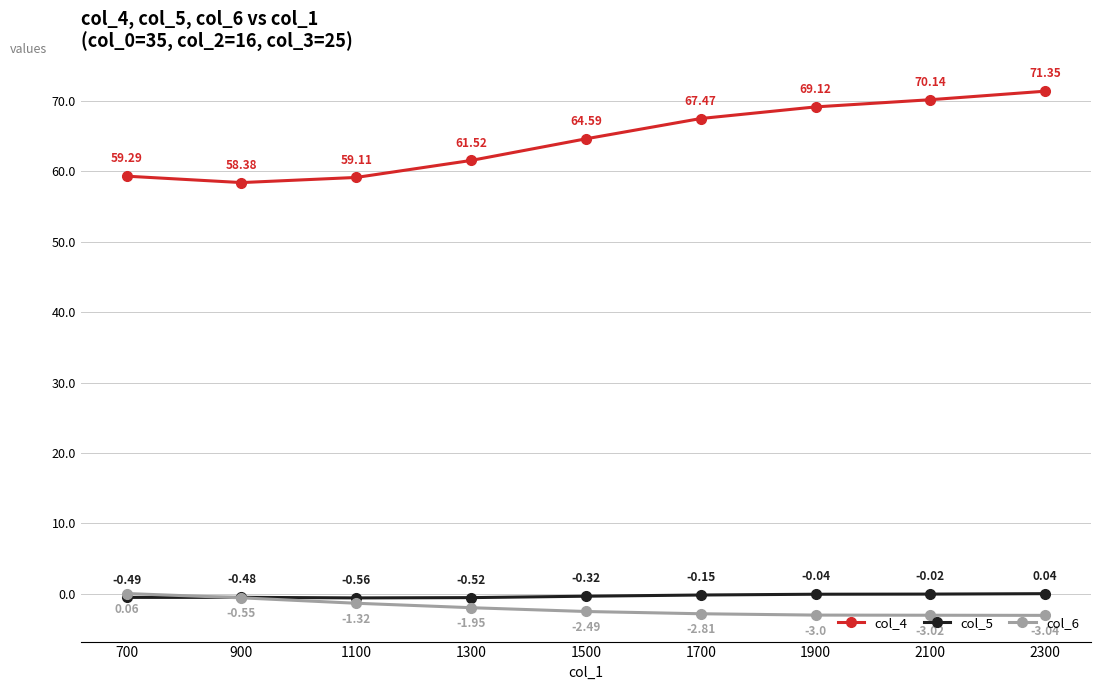

True or false: col_4 has more than 1 points higher than both neighbors.

False